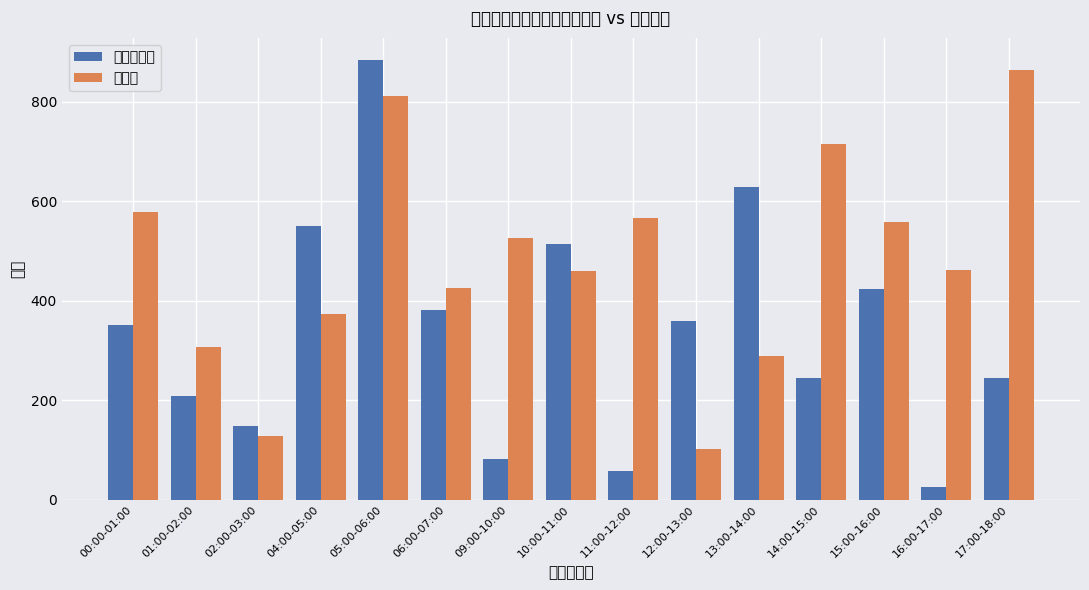

What is the difference between the 中位数价格 values at 09:00-10:00 and 13:00-14:00?

547.8